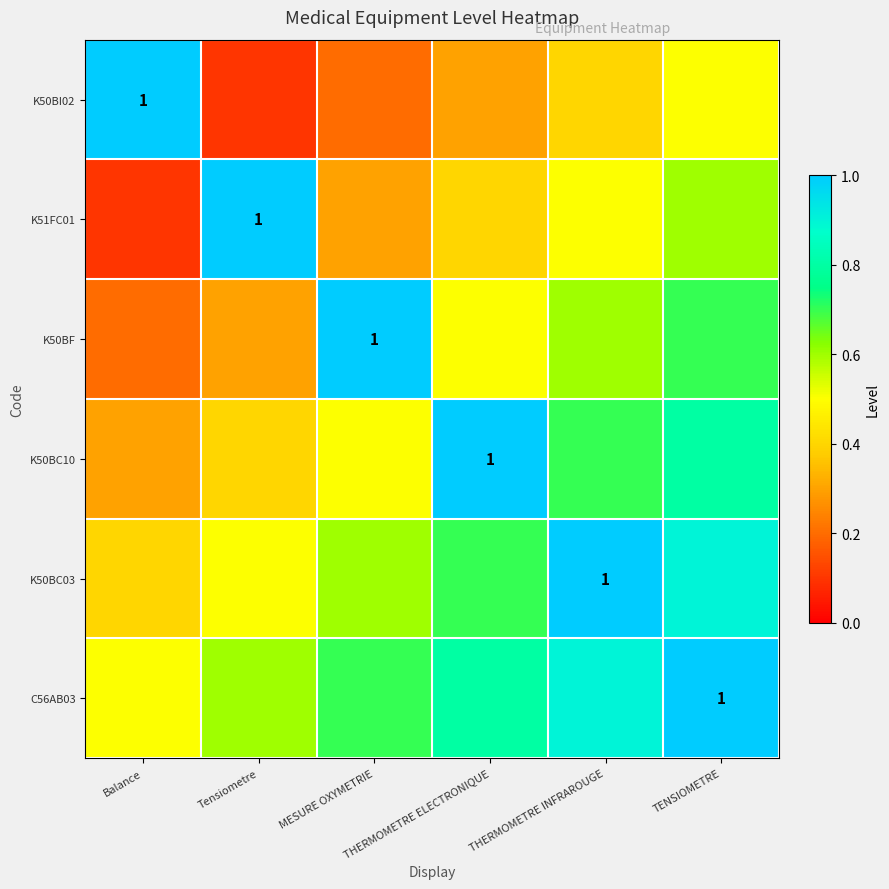

At how many categories does at least one series exceed 0?

6